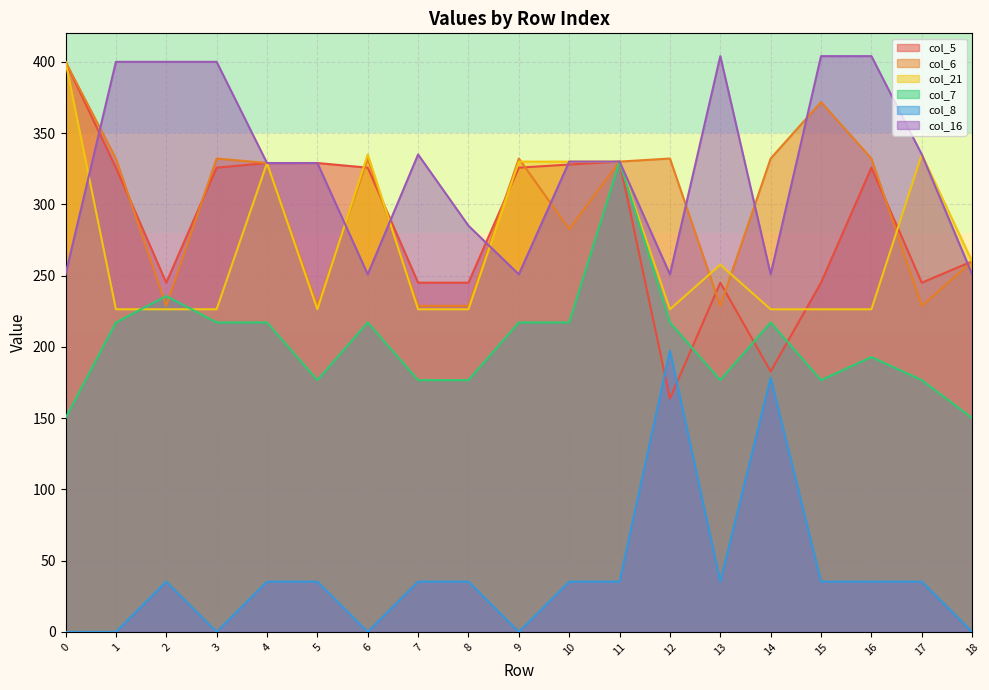

At how many categories does at least one series exceed 90?

19